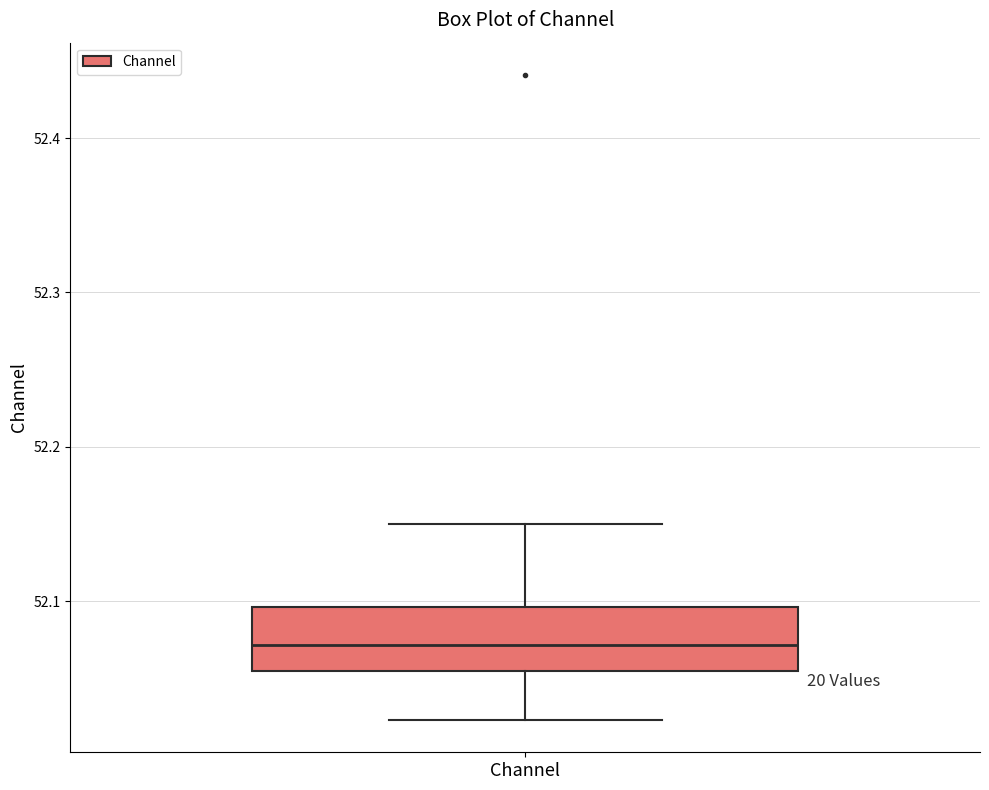

Transcribe this box plot: give where the median line is, the range the box spans, and where the two whiskers end, as read against the y-axis. The values are not printed on the chart, so give them approximately, as read against the axis.

median 52.07, box 52.05 to 52.10, whiskers 52.02 to 52.15